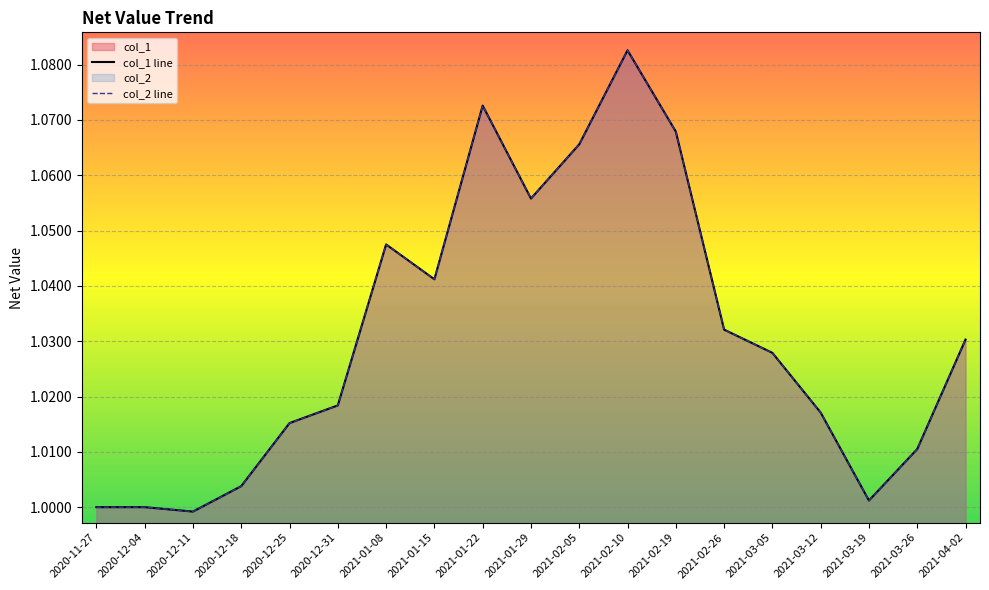

Where is col_2 nearest to the value 1?

2020-11-27